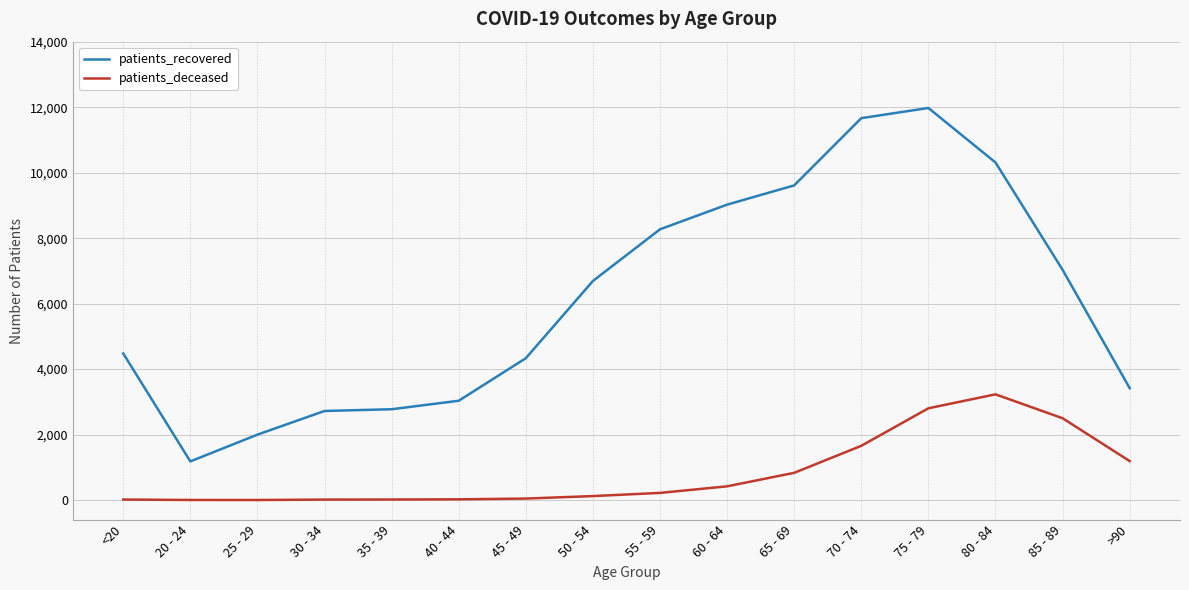

What is the average value of the patients_deceased series?

819